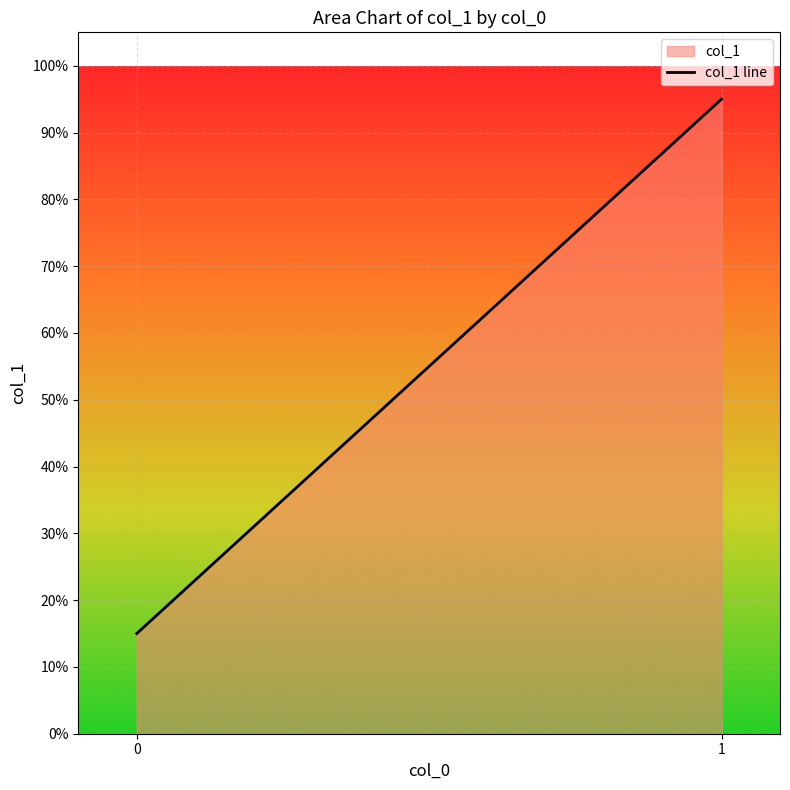

True or false: the data shows 0.6 at 1.

False